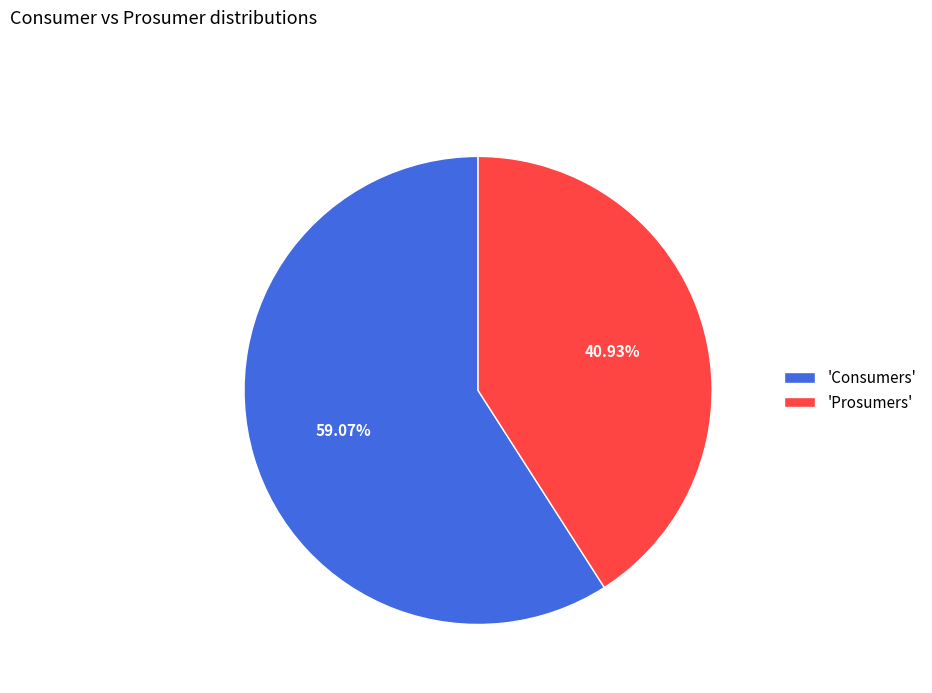

Between 'Consumers' and 'Prosumers', which is larger?

'Consumers'